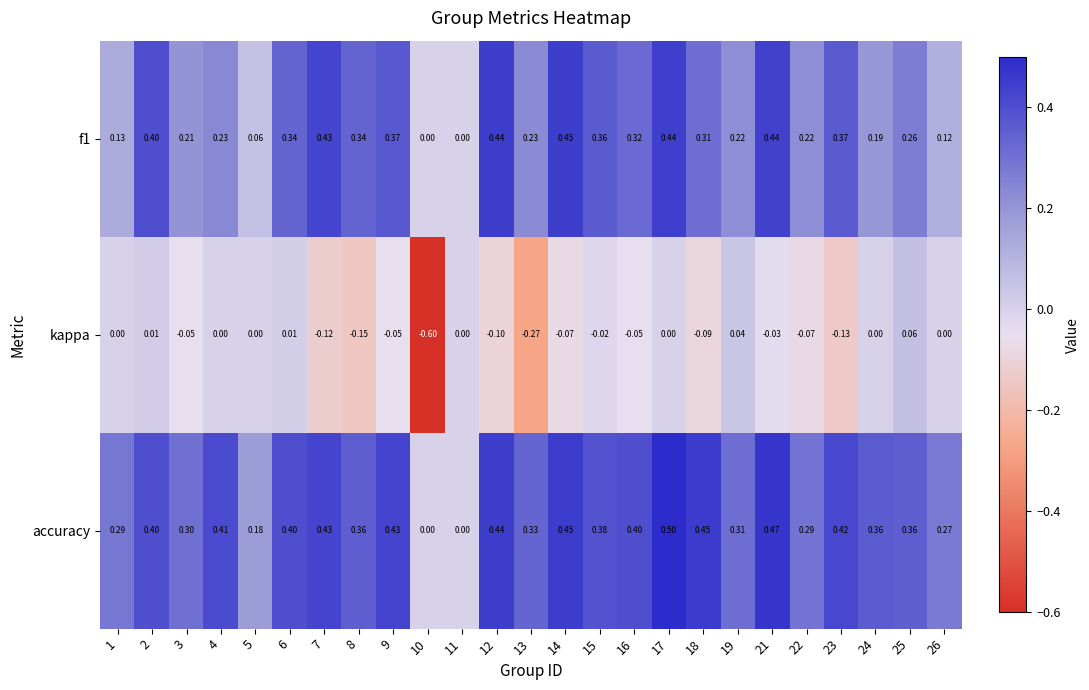

Between 18 and 21, which series saw the biggest shift?

f1